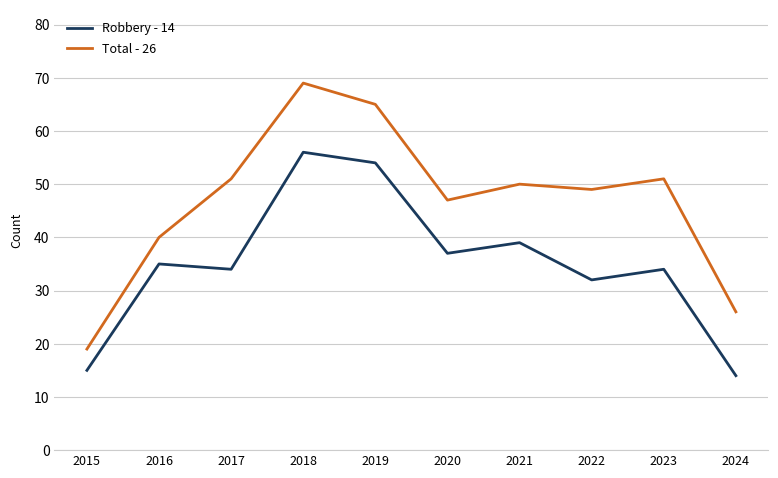

What are all the series names shown in the legend?

Robbery - 14, Total - 26